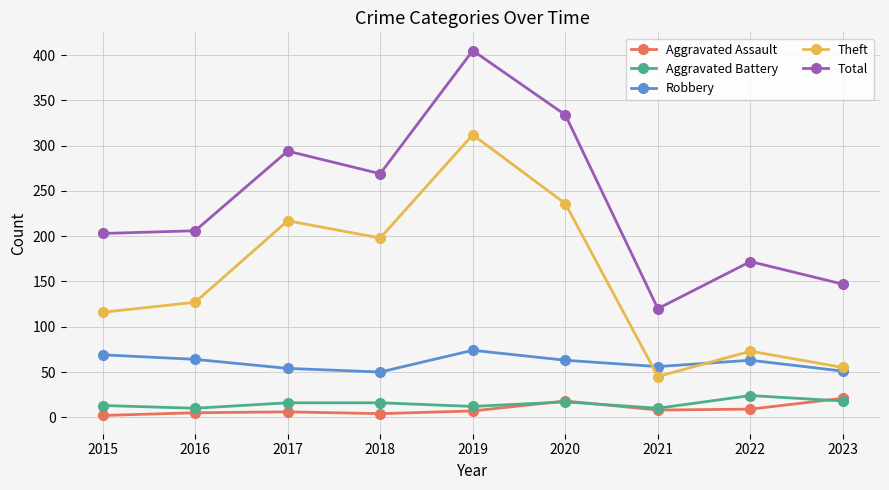

What is the approximate value of Theft at 2016, to the nearest 50?

150